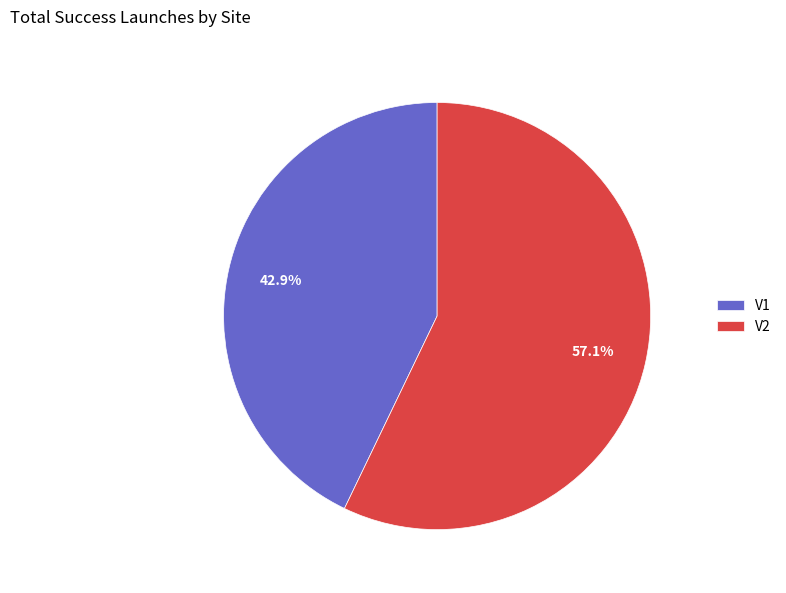

To the nearest percent, what is the difference between the largest and smallest slice percentages?

14%